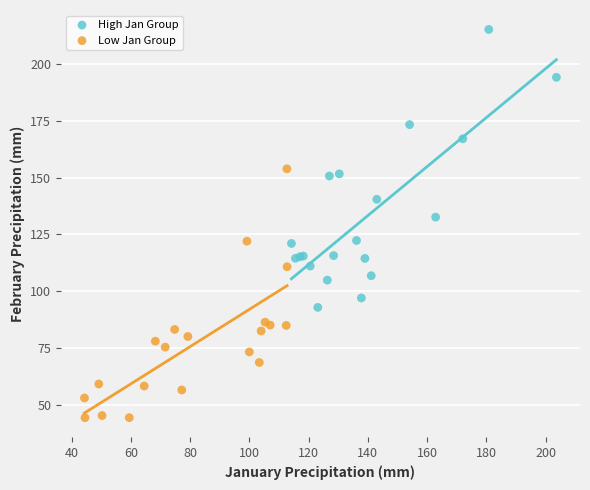

Which series reaches the maximum Y coordinate?

High Jan Group